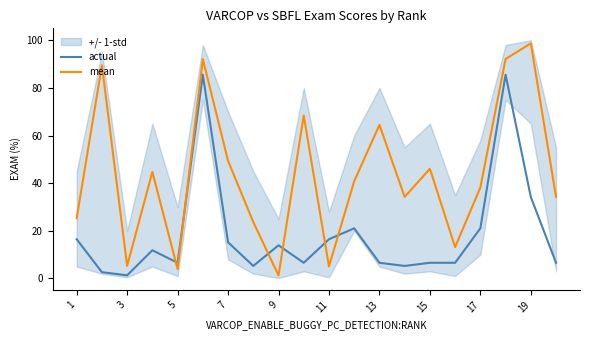

True or false: mean has a value of 144.7 at 19.

False